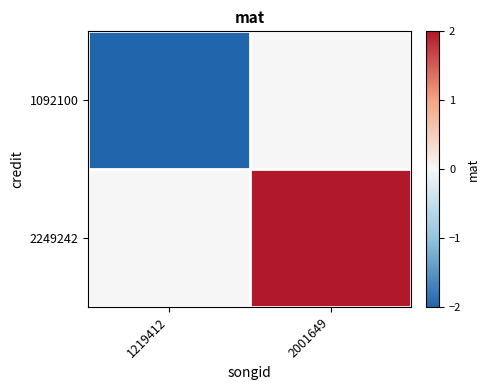

Reading left to right, transcribe all the data shown in this chart.

1092100: 1219412=-2	2001649=0
2249242: 1219412=0	2001649=2